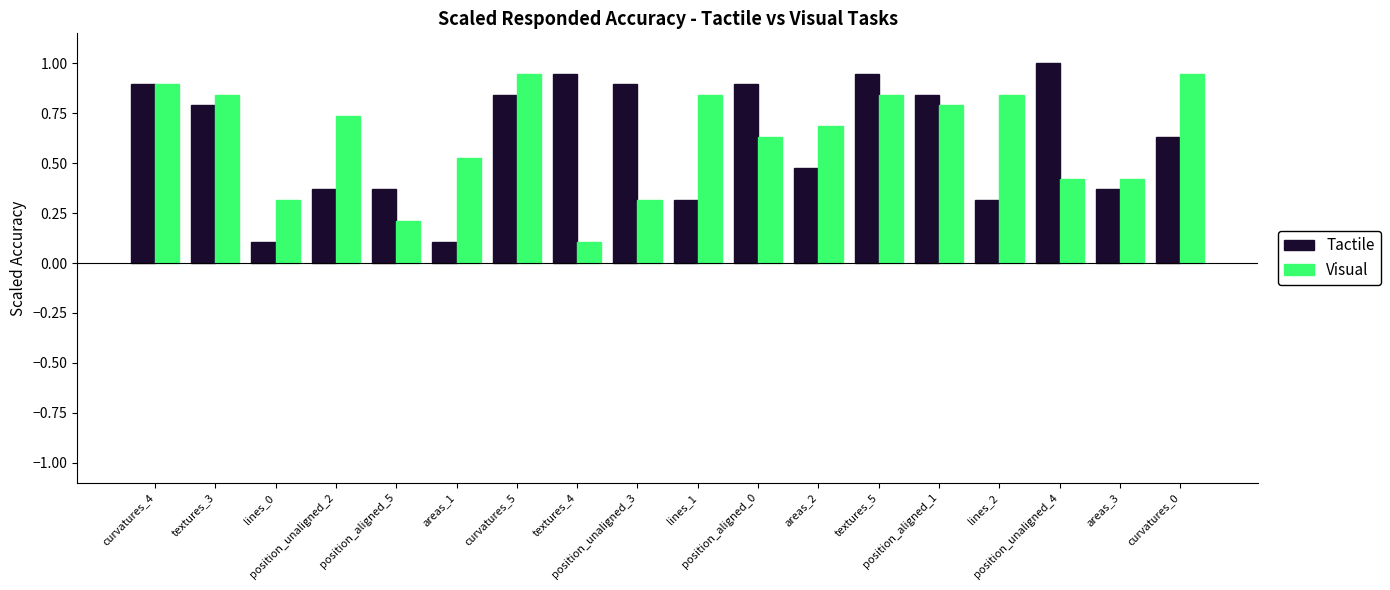

At how many categories does at least one series exceed 0?

18